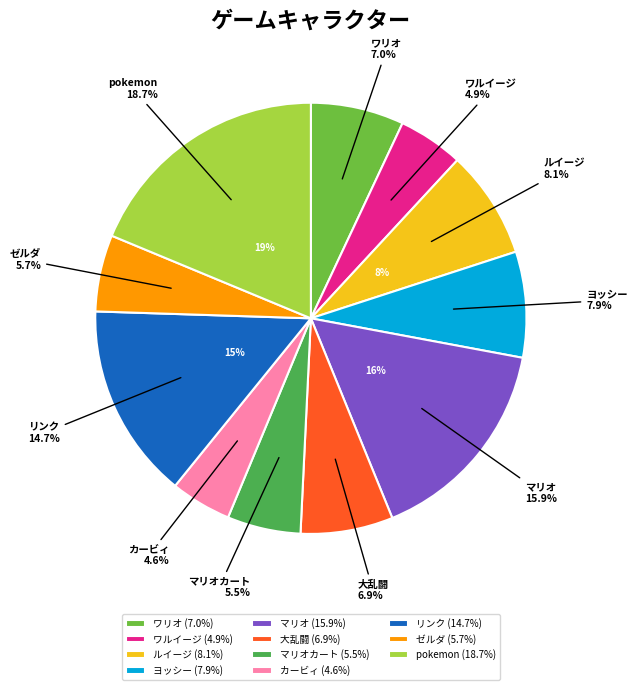

To the nearest percent, what is the difference between the largest and smallest slice percentages?

14%